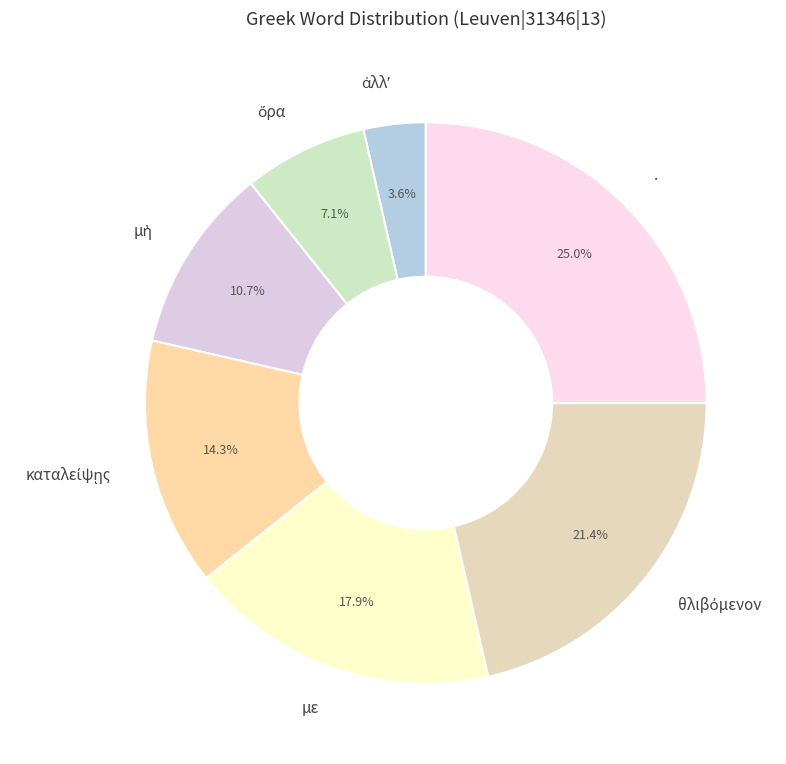

What portion of the pie excludes με?

82.1%